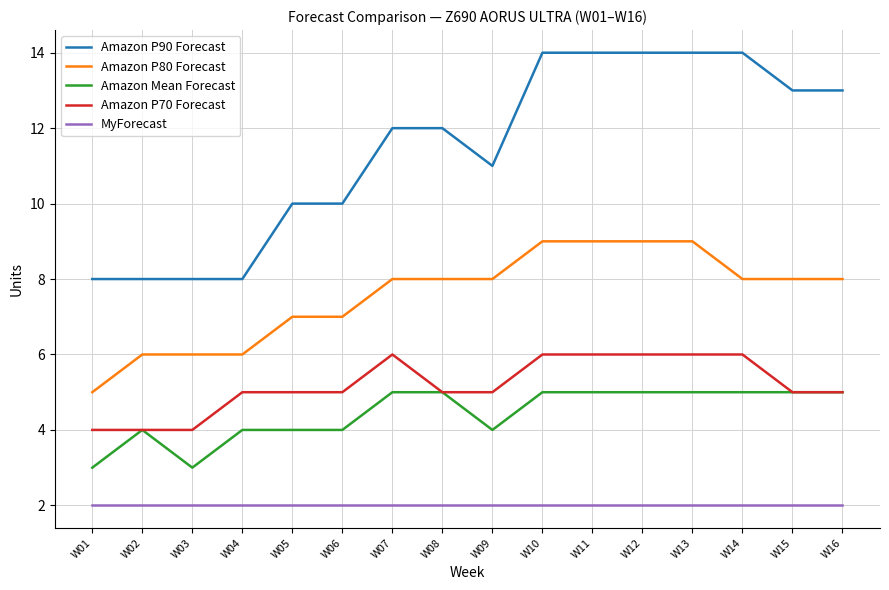

Reading left to right, transcribe all the data shown in this chart.

Amazon P90 Forecast: 8	8	8	8	10	10	12	12	11	14	14	14	14	14	13	13
Amazon P80 Forecast: 5	6	6	6	7	7	8	8	8	9	9	9	9	8	8	8
Amazon Mean Forecast: 3	4	3	4	4	4	5	5	4	5	5	5	5	5	5	5
Amazon P70 Forecast: 4	4	4	5	5	5	6	5	5	6	6	6	6	6	5	5
MyForecast: 2	2	2	2	2	2	2	2	2	2	2	2	2	2	2	2